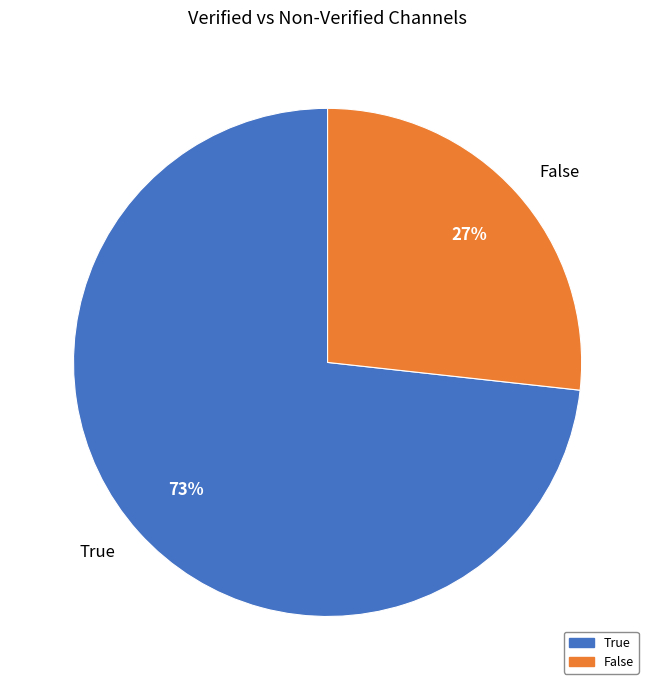

Is it true that False is 19% of the pie?

False